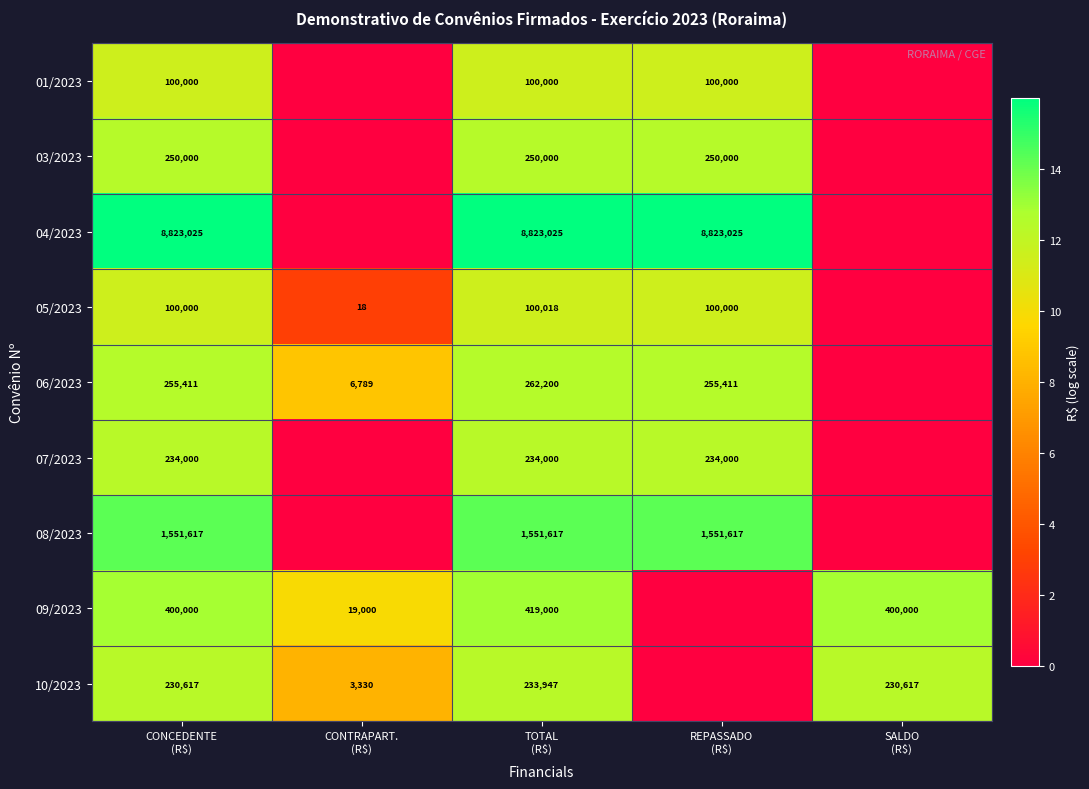

Between SALDO
(R$) and CONCEDENTE
(R$), which is larger?

CONCEDENTE
(R$)